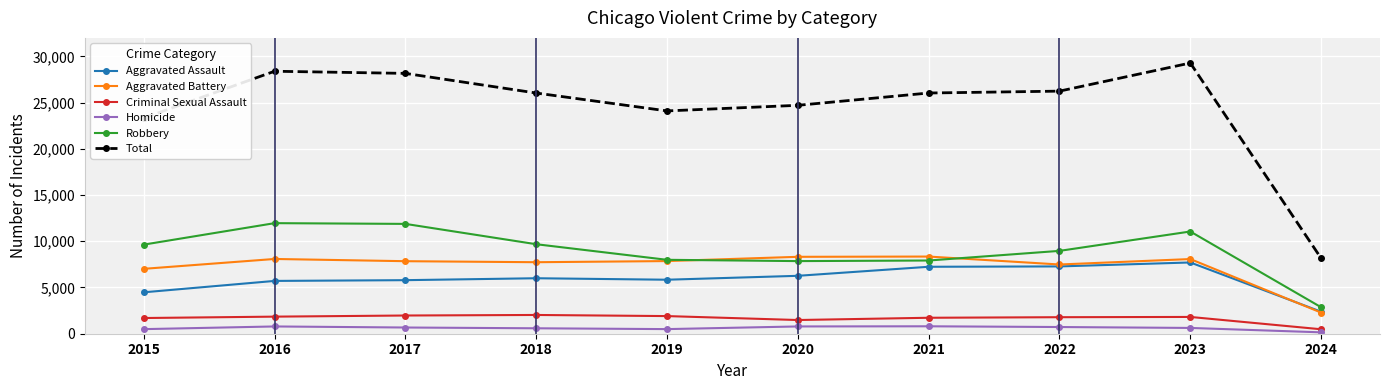

Does the chart have visible grid lines?

Yes